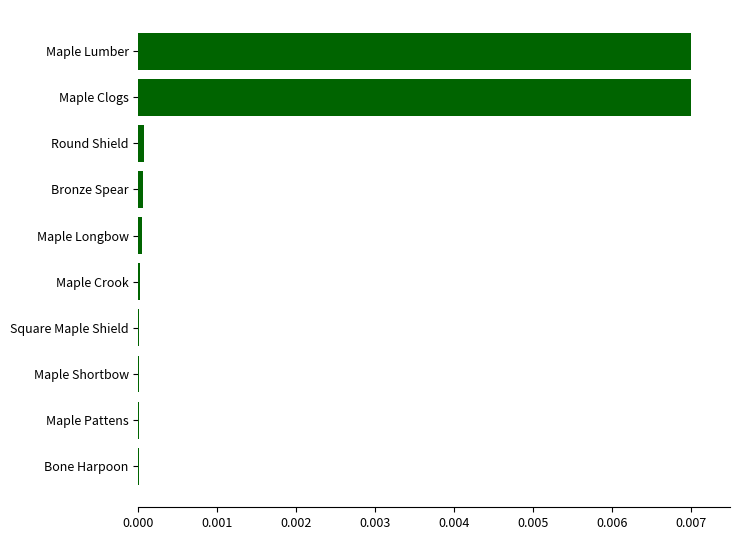

The value at Maple Lumber is 0.0. True or false?

True